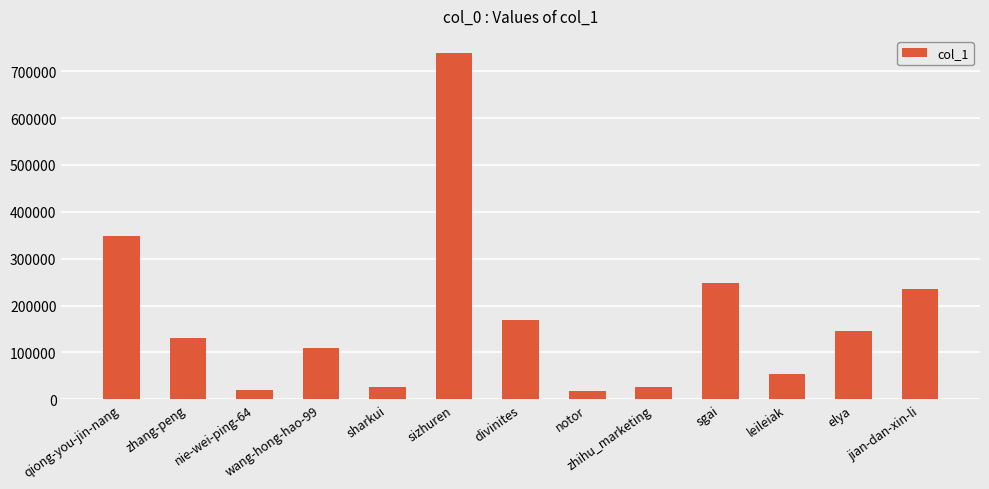

What is the difference between the maximum and minimum values?

721338